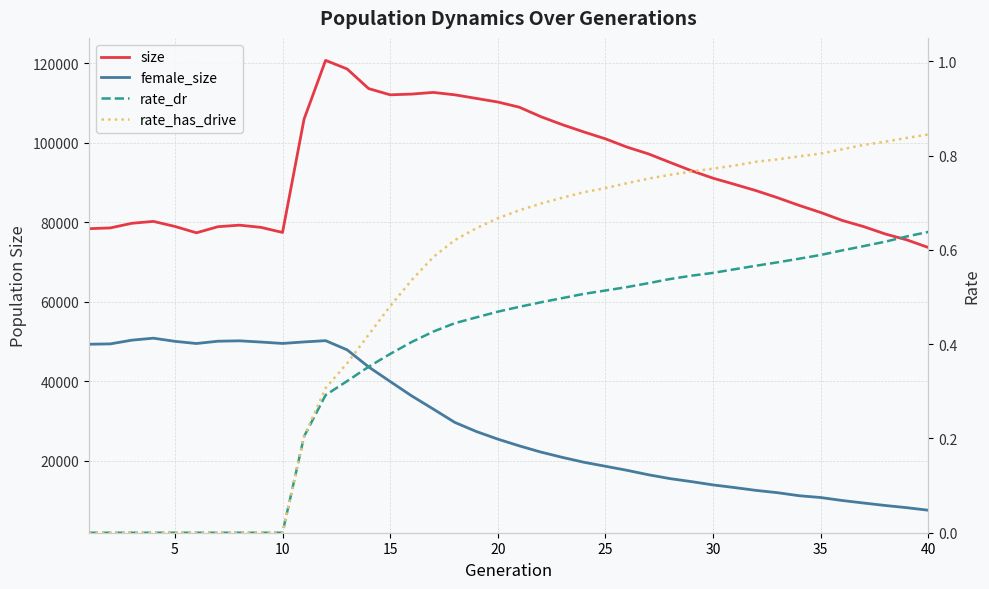

What is the difference between the maximum and minimum values in the rate_has_drive series?

0.8